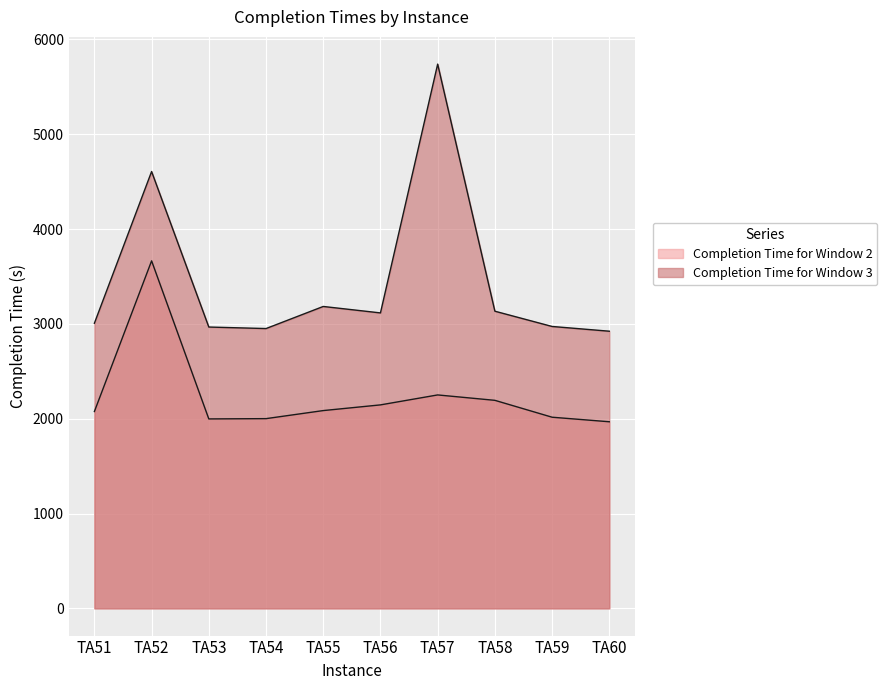

What is the difference between the maximum and minimum values in the Completion Time for Window 2 series?

1697